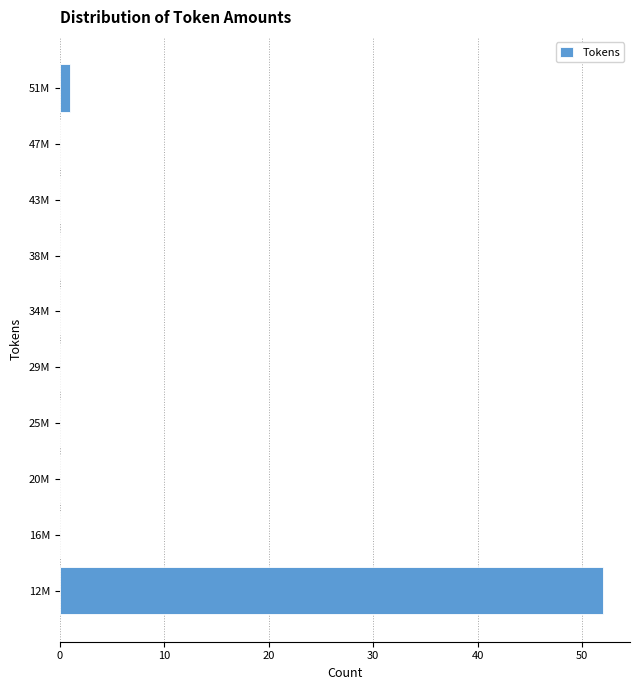

Reading bottom to top, transcribe all the data shown in this chart.

12M=52	16M=0	20M=0	25M=0	29M=0	34M=0	38M=0	43M=0	47M=0	51M=1